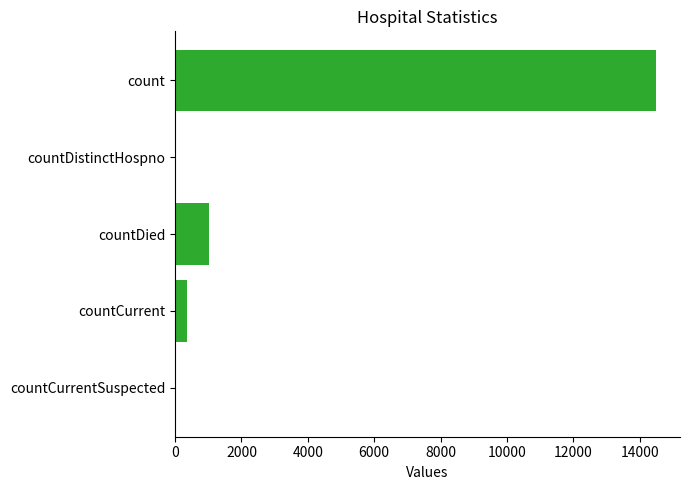

At which label is the value closest to 7244?

countDied